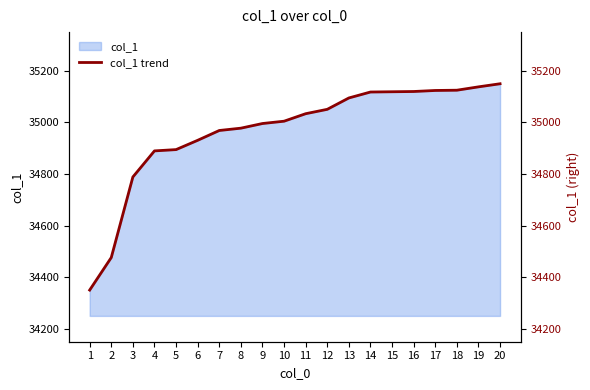

What is the value of the 20th point from the left?

35149